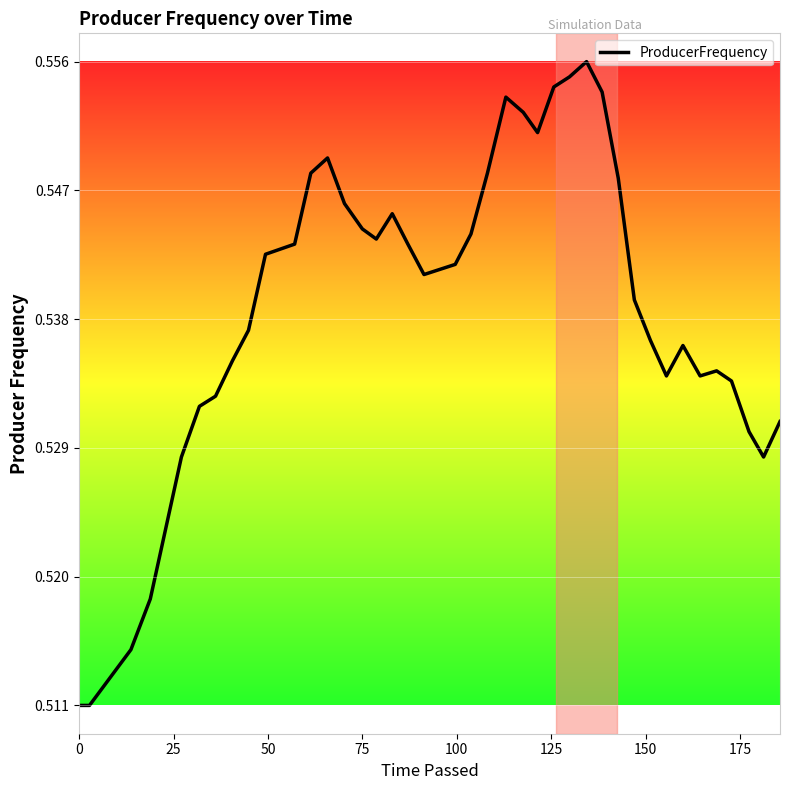

How many values are between 0 and 1?

40